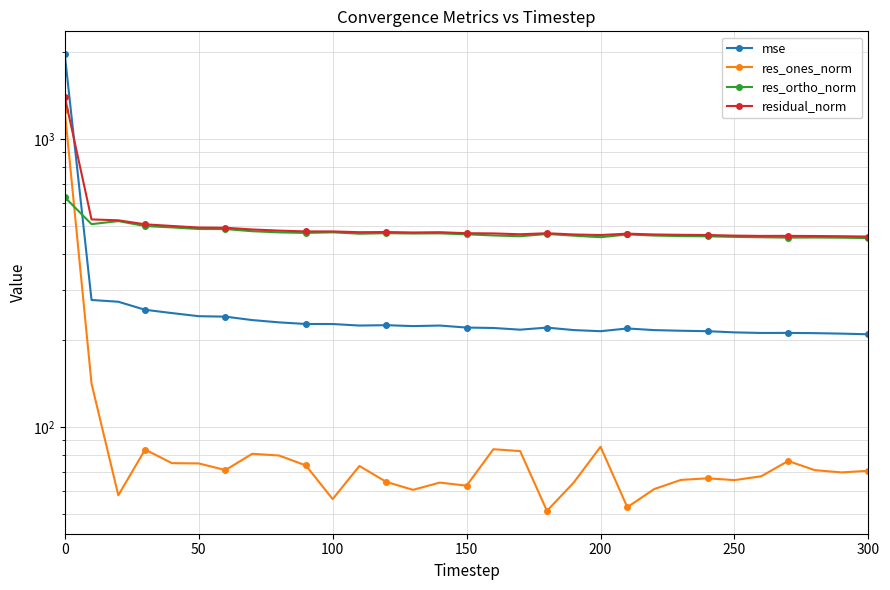

What are all the series names shown in the legend?

mse, res_ones_norm, res_ortho_norm, residual_norm